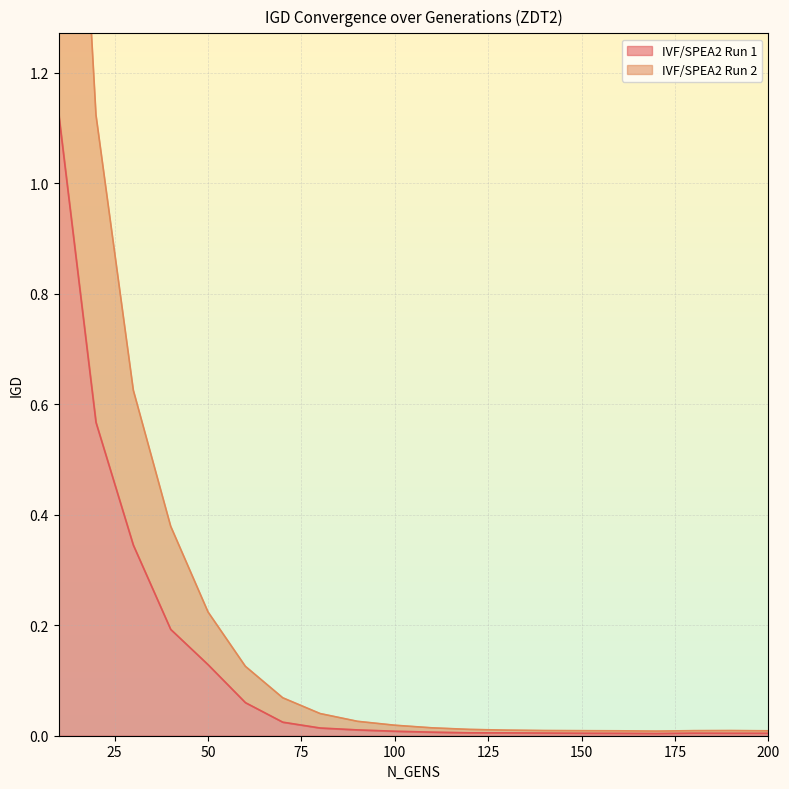

At which category is the sum across all series the highest?

10